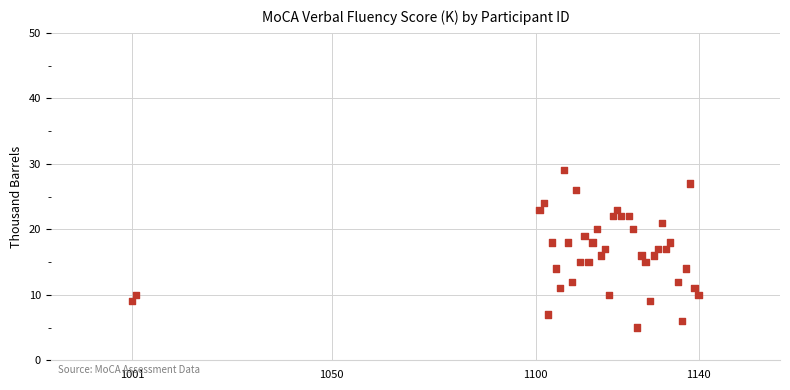

What is the range of Y values (max minus min)?

24